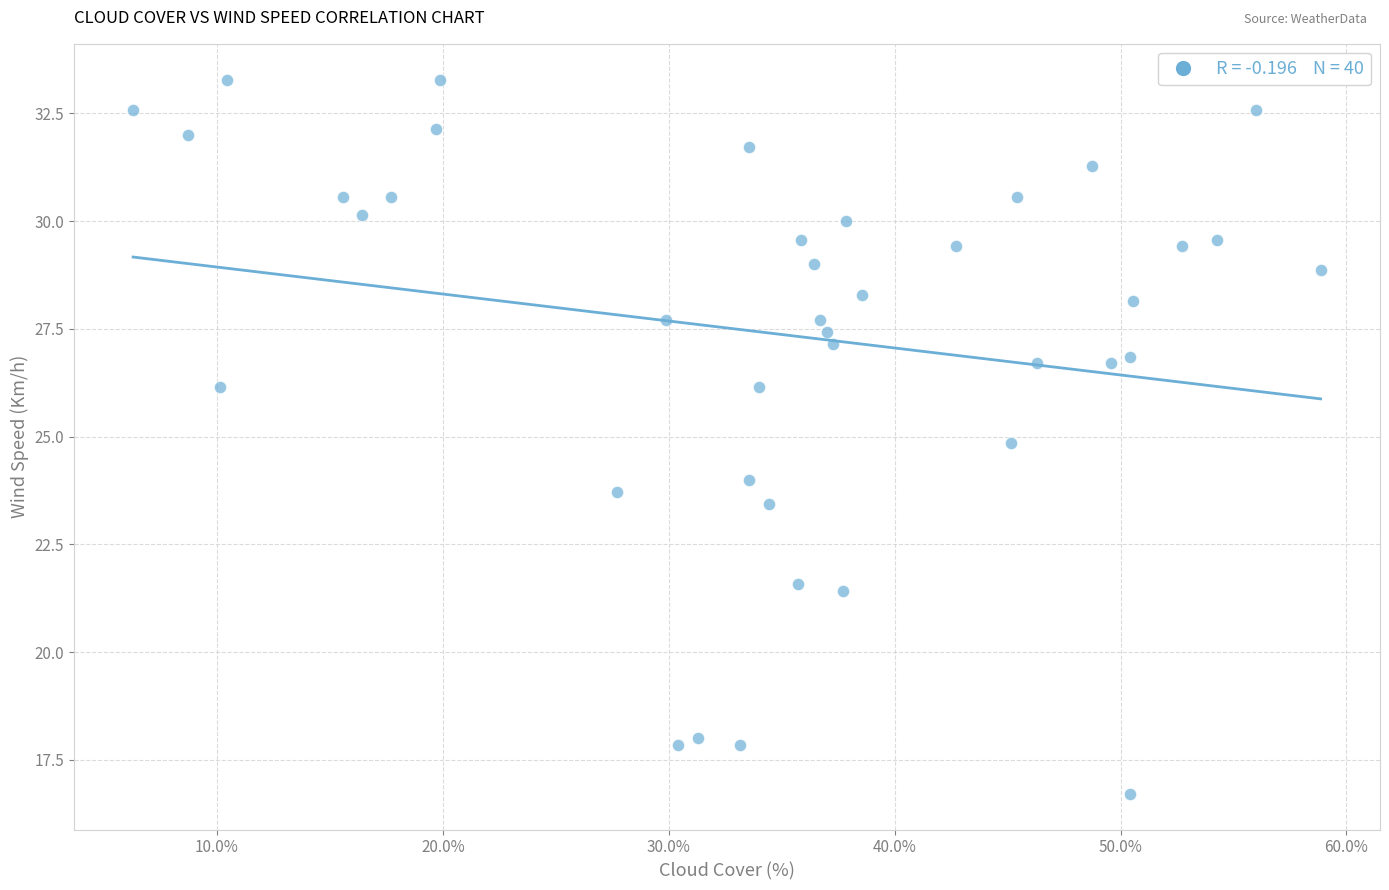

What is the range of X values (max minus min)?

52.6